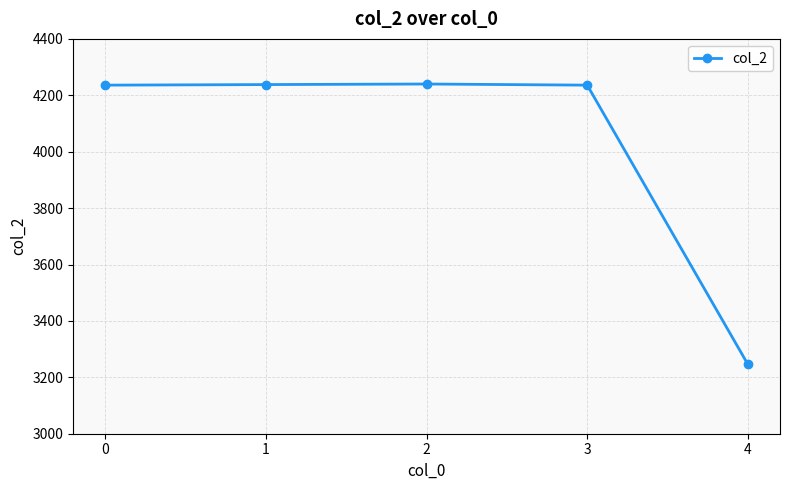

What is the ratio of the value at 0 to the value at 1?

1.0